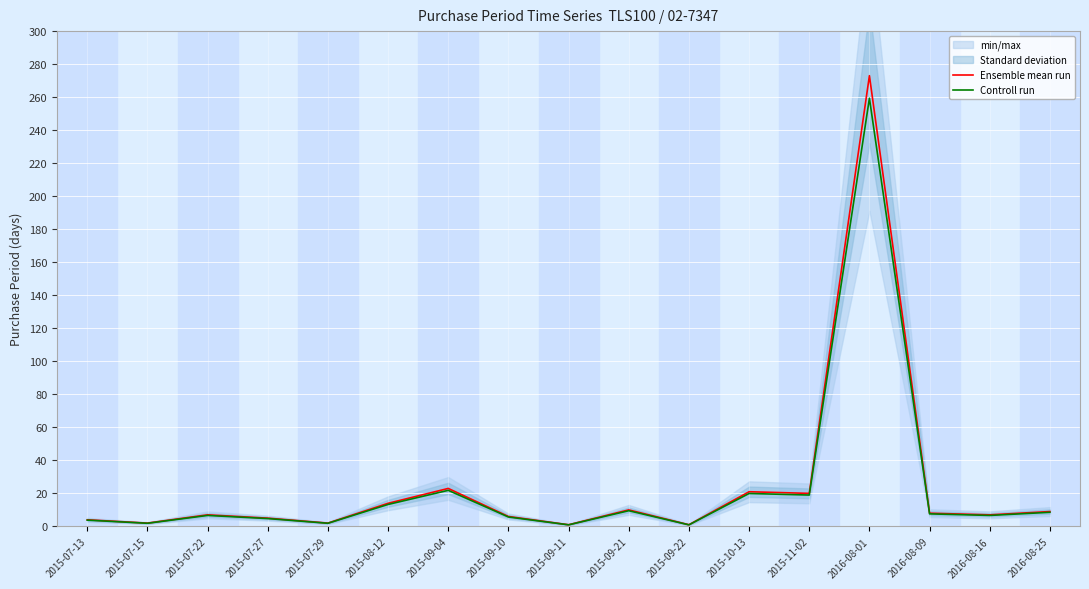

The value of Ensemble mean run at 2015-07-15 is 2.9. True or false?

False